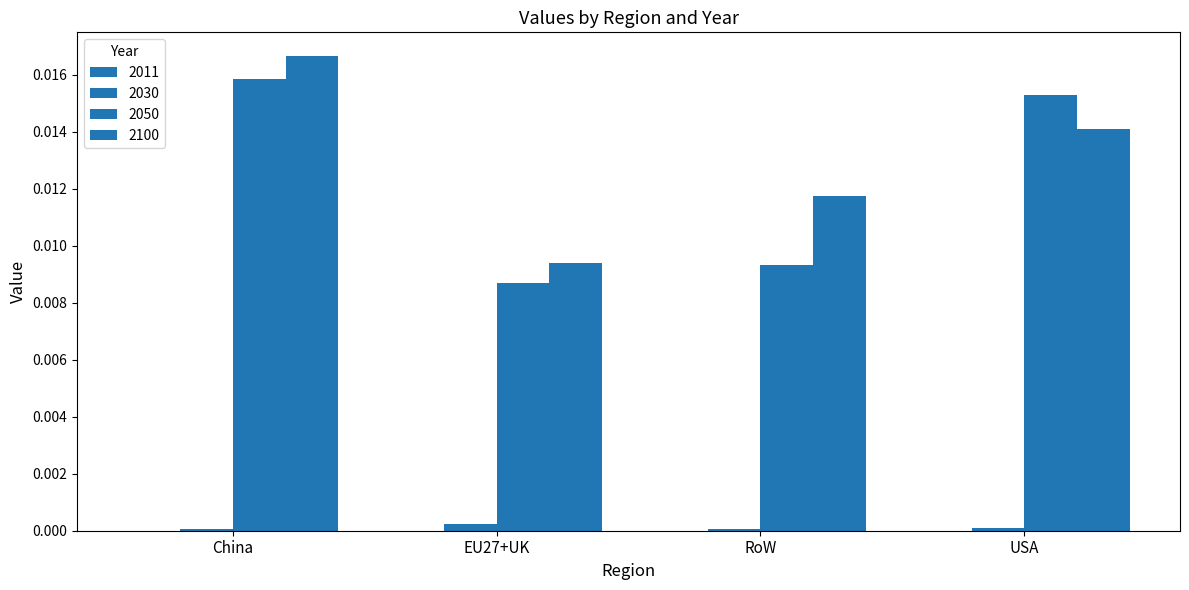

How many groups of bars are there?

4